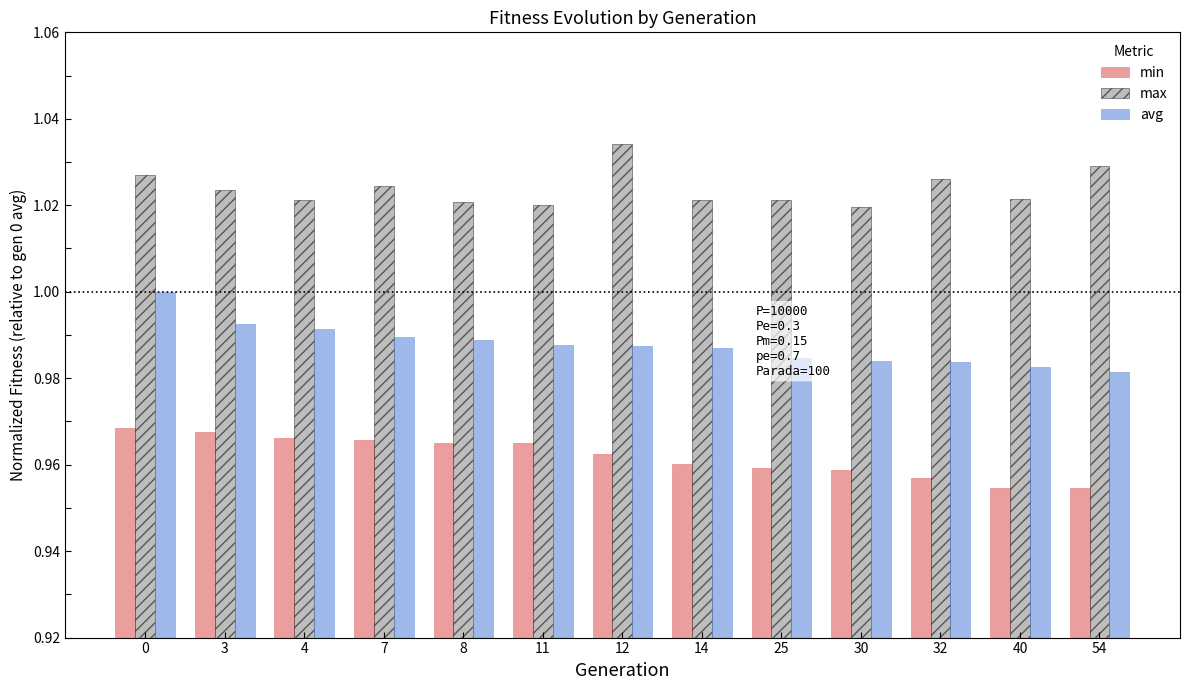

Rank the series by their average value, from lowest to highest.

min, avg, max